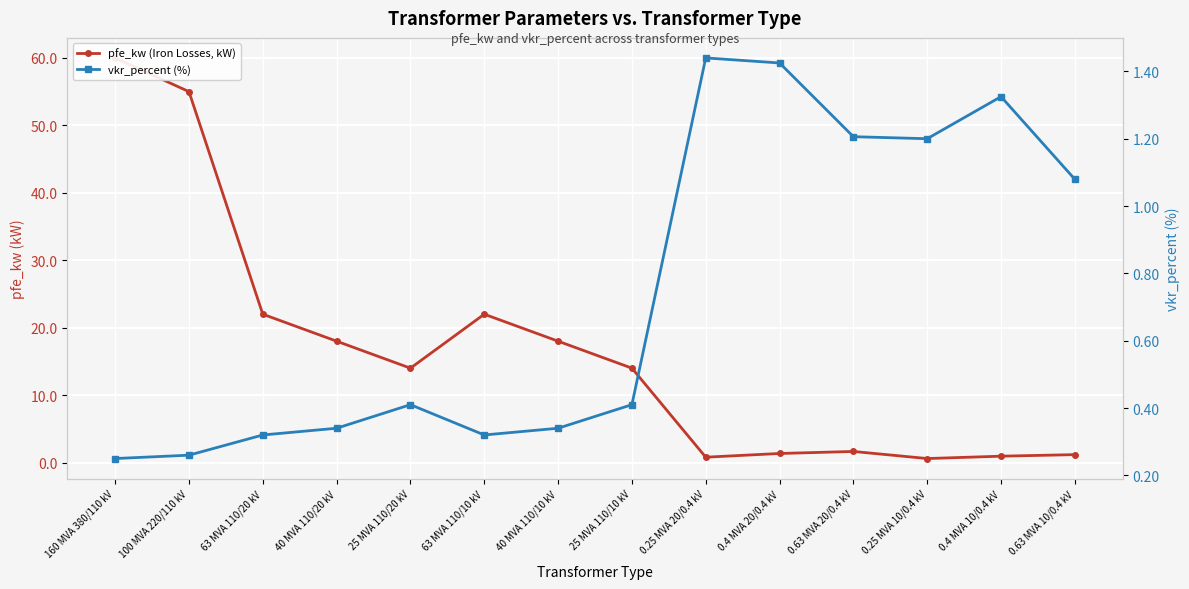

Which series has the largest total across all categories?

pfe_kw (Iron Losses, kW)